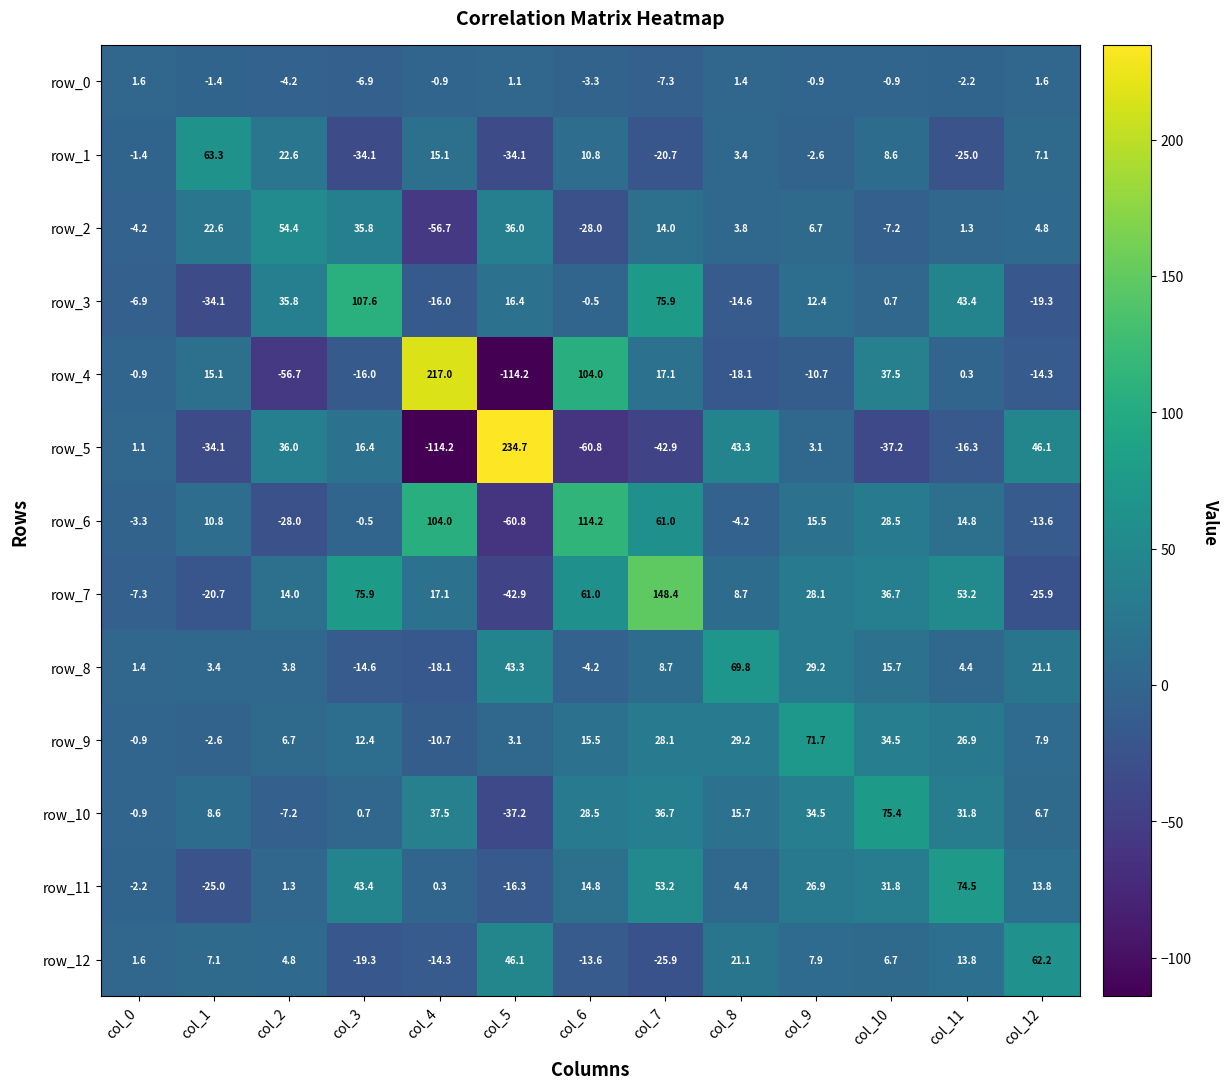

Which category has the highest value in the row_5 series?

col_5